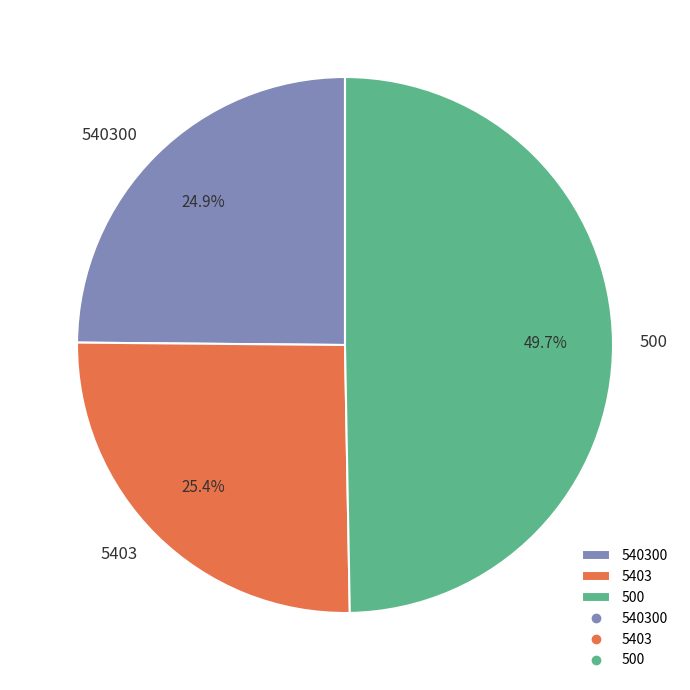

To the nearest percent, what percentage of the pie is 5403?

25%